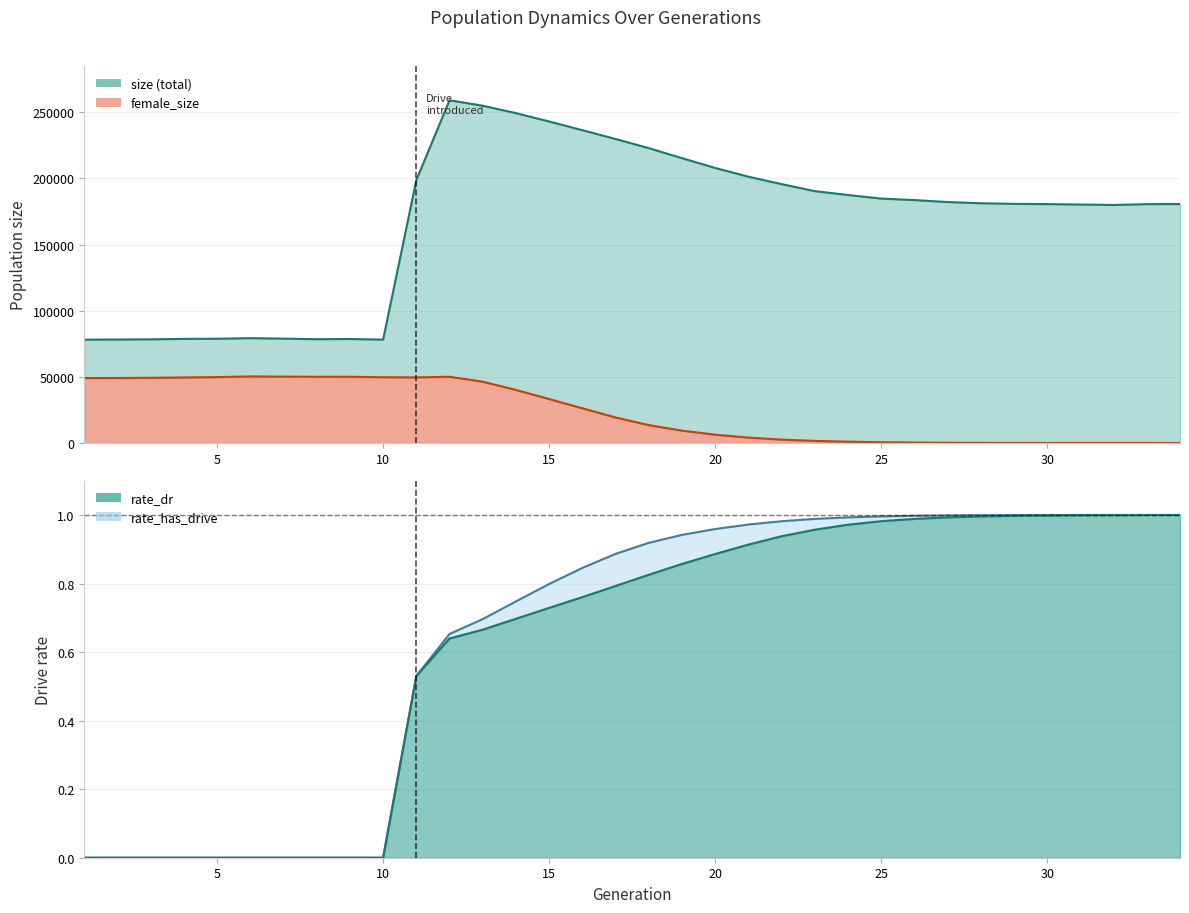

What is the difference between the second highest and minimum values in the rate_has_drive series?

1.0